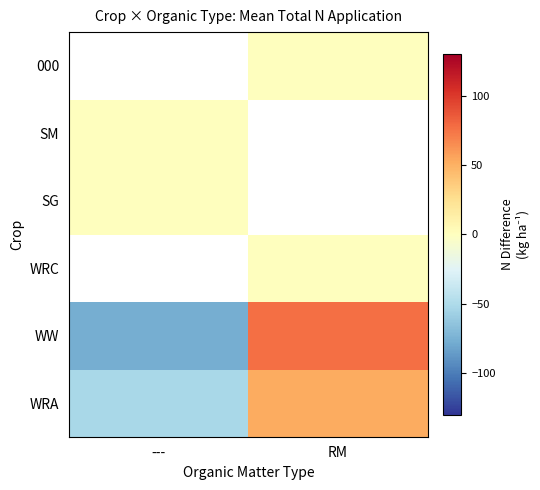

Which has a higher value, --- or RM?

RM